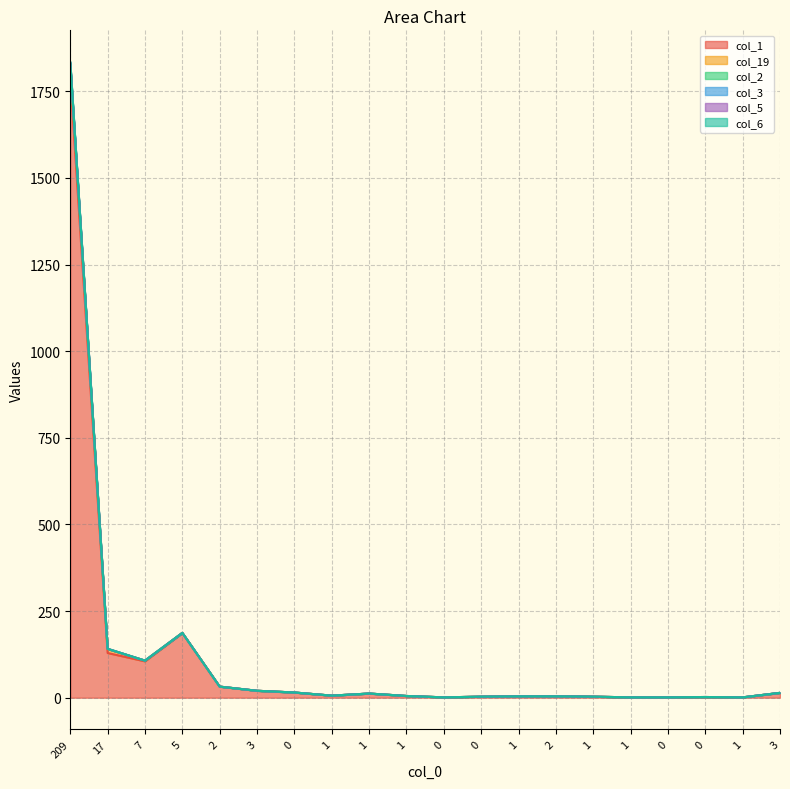

Which category has the highest value across all series?

209